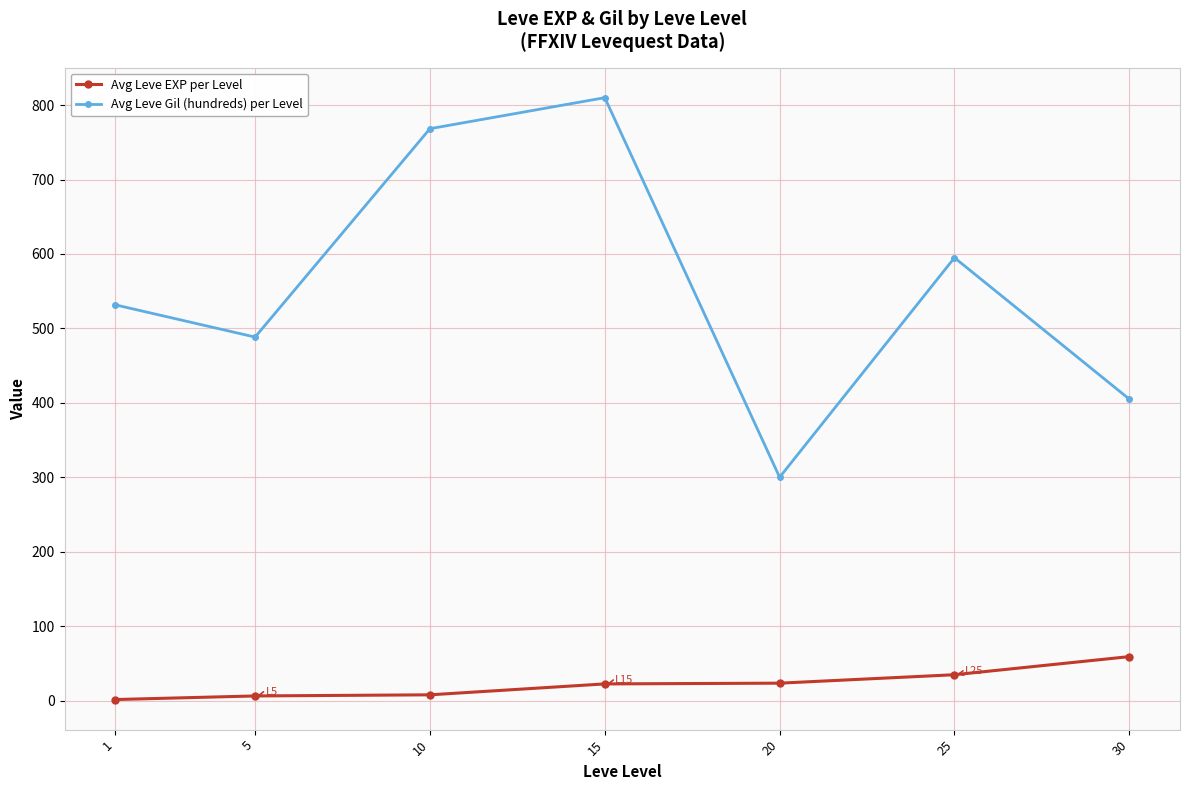

True or false: Avg Leve EXP per Level and Avg Leve Gil (hundreds) per Level cross at least once.

False